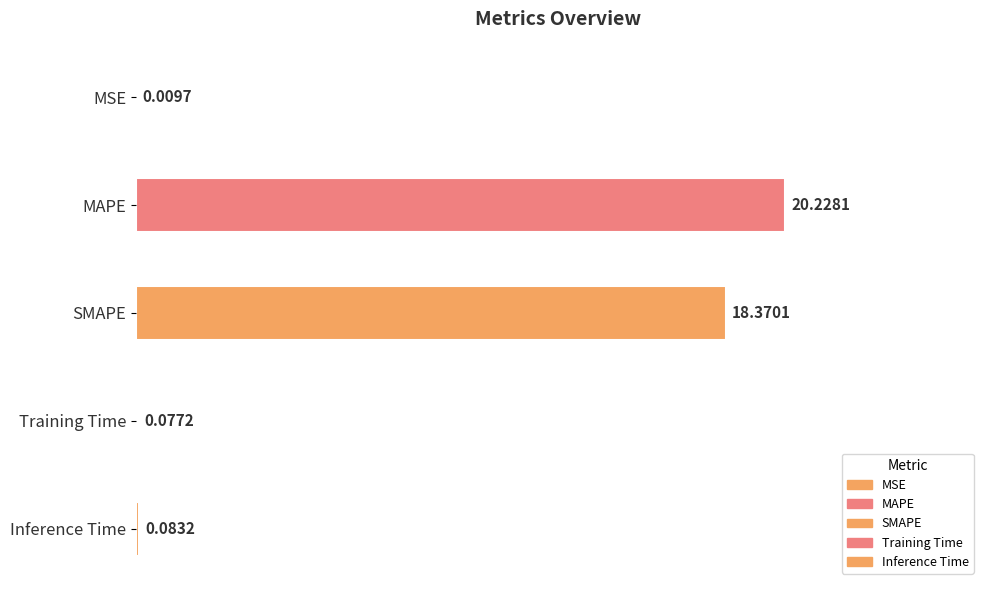

Is it true that the value at MAPE is 20.2?

True